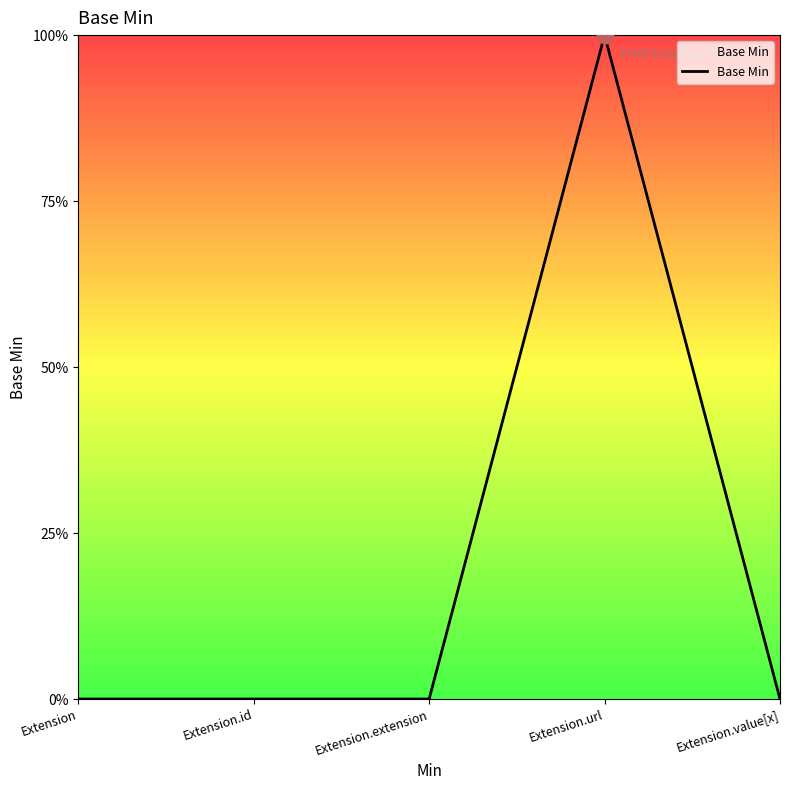

Does the chart display data point markers on the line(s)?

No